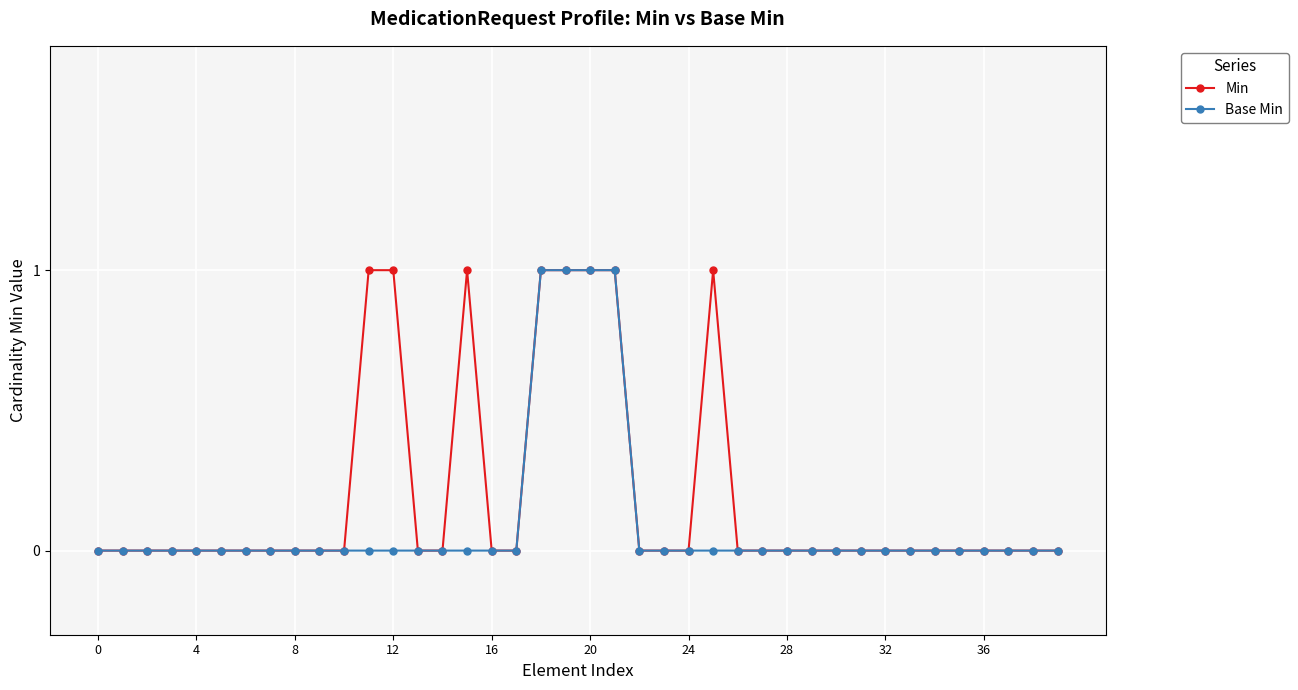

List the series in order of their overall mean, highest first.

Min, Base Min